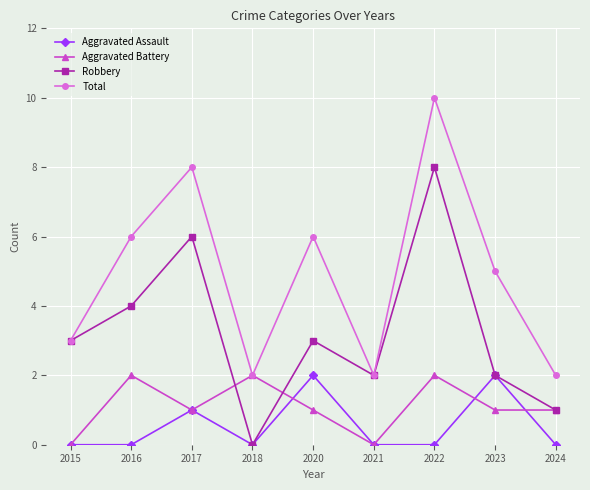

Which series changed the most between 2023 and 2024?

Total